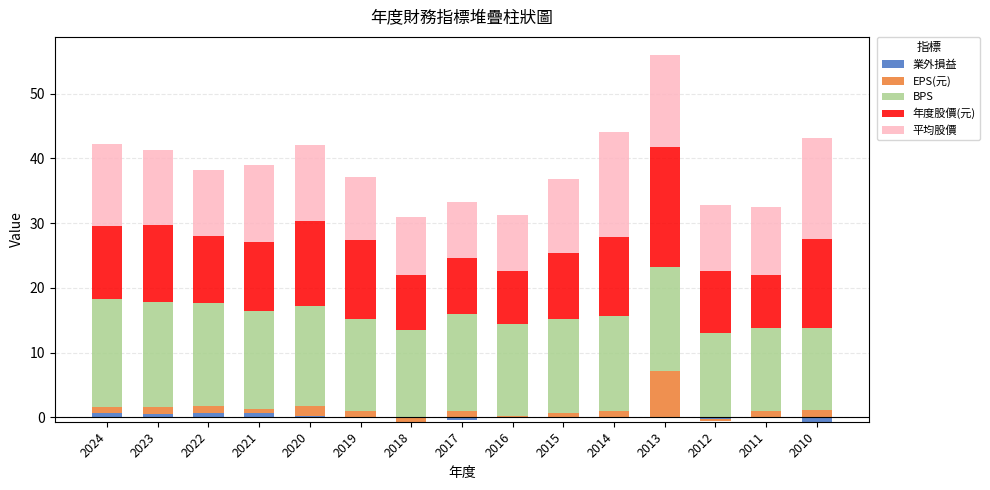

How many data points in EPS(元) are above 0?

13